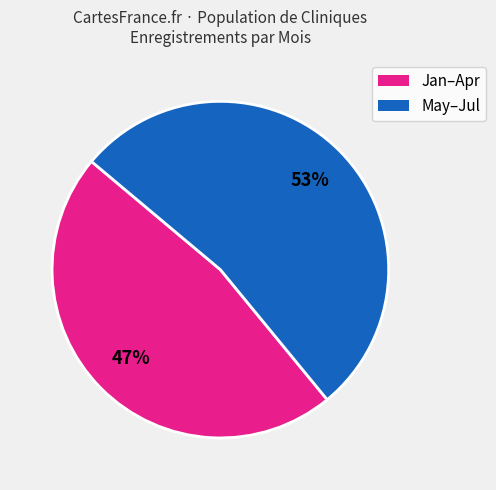

Does any single category account for the majority?

Yes